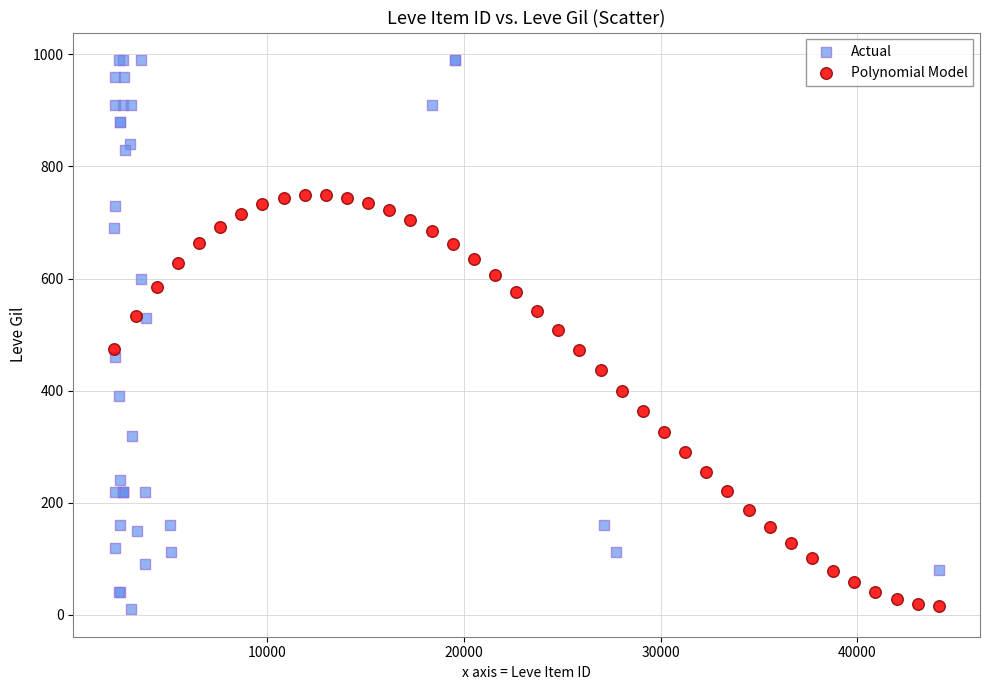

Which series contains the highest Y value?

Actual